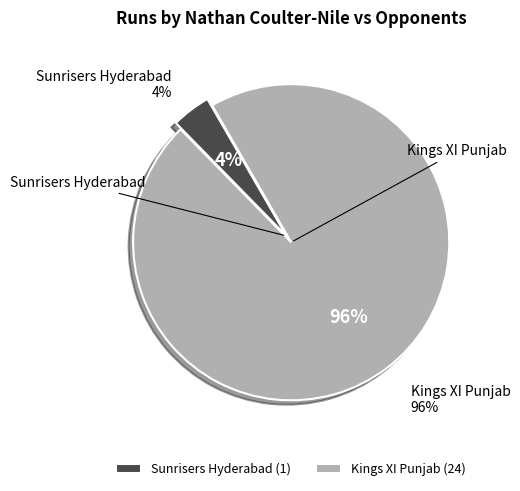

How many segments does this pie chart have?

2